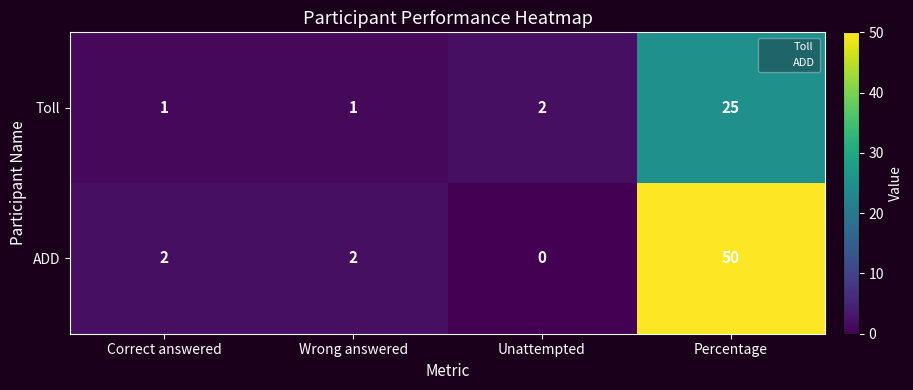

Rank the series by their average value, from highest to lowest.

ADD, Toll